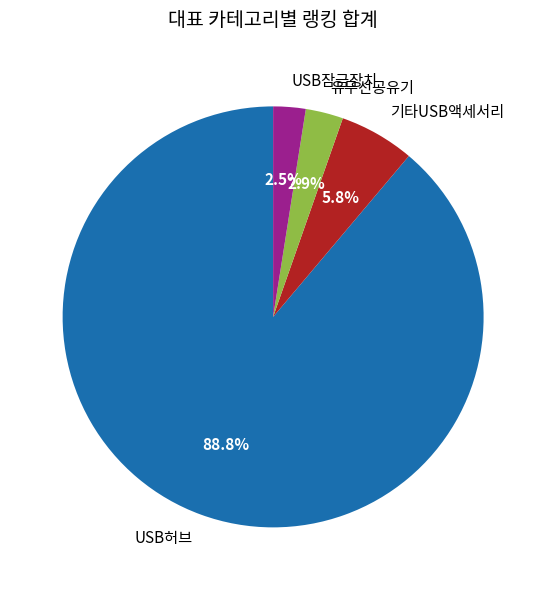

Which slice is the largest?

USB허브